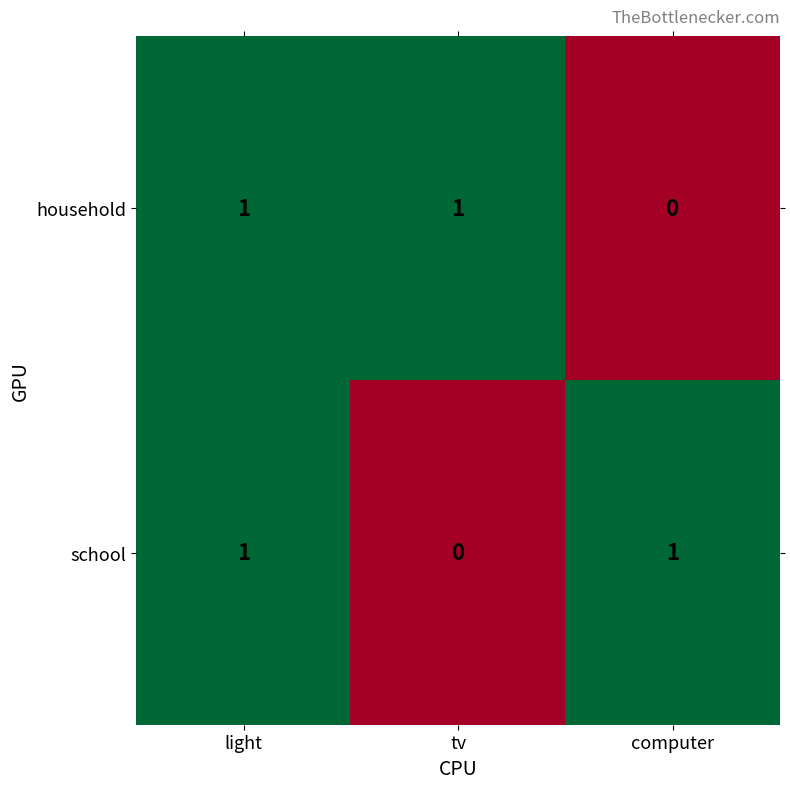

Count the school values in the range 0 to 1.

3